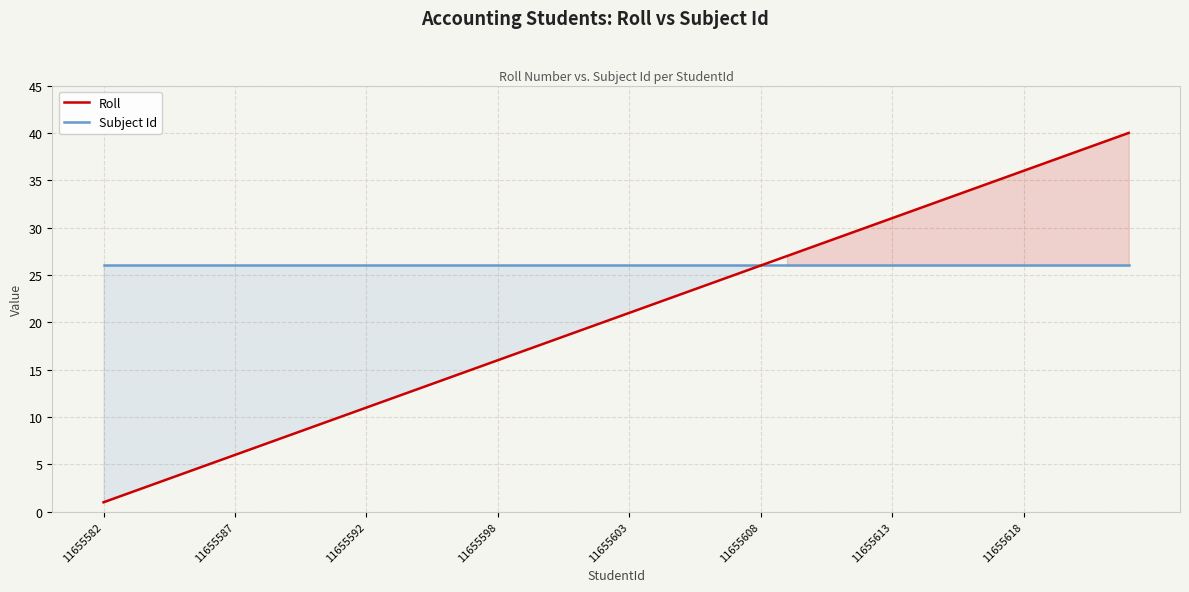

At which label is Subject Id closest to 26?

11655582